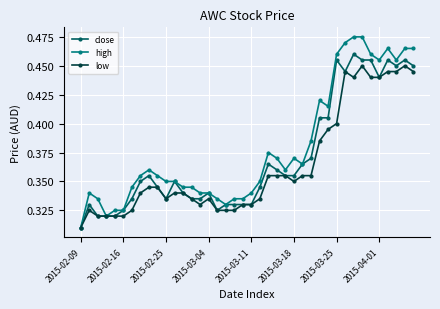

Rank the series by their maximum value, from highest to lowest.

high, close, low